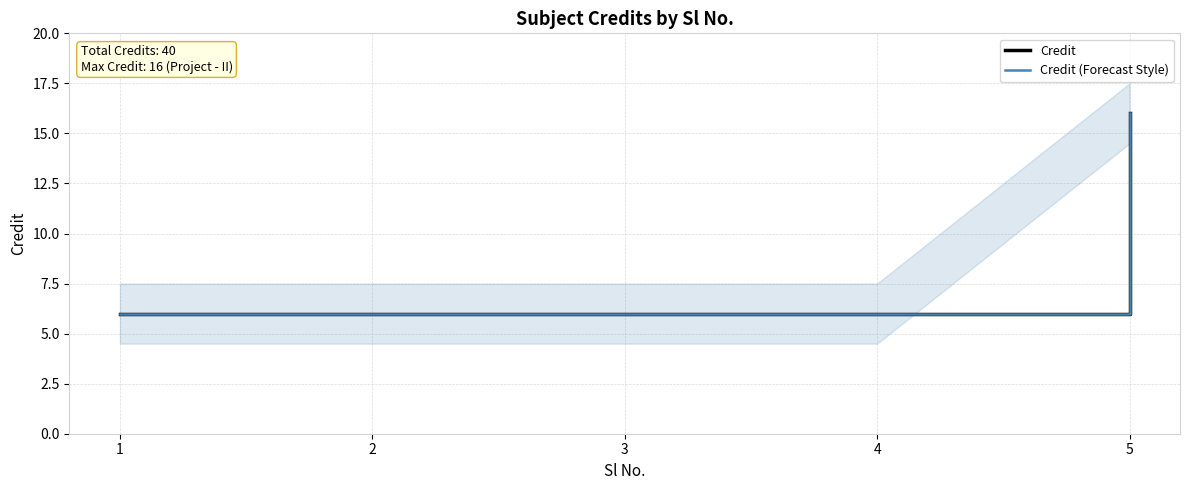

What is the lowest value of the Credit (Forecast Style) series?

6